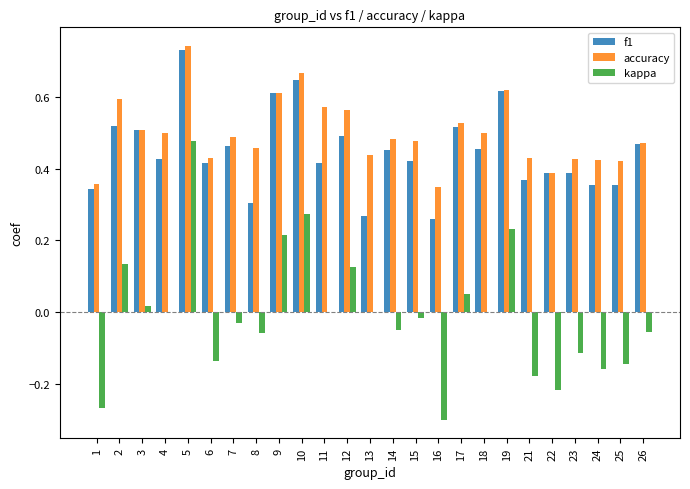

Between 1 and 17, which series saw the biggest shift?

kappa